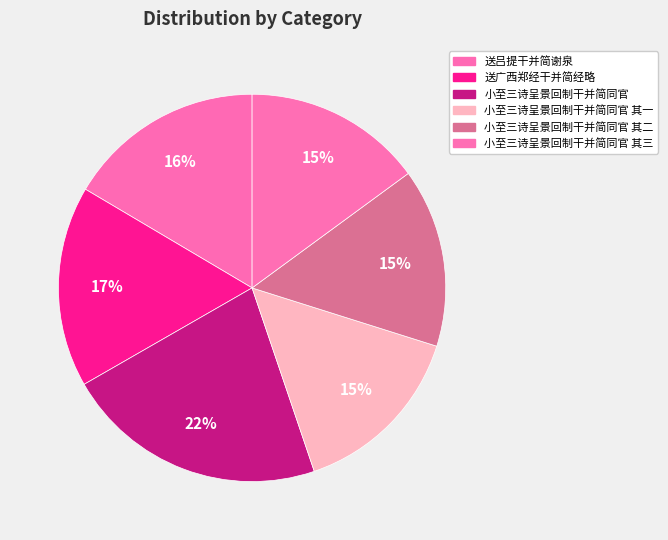

Count the number of slices in the pie.

6